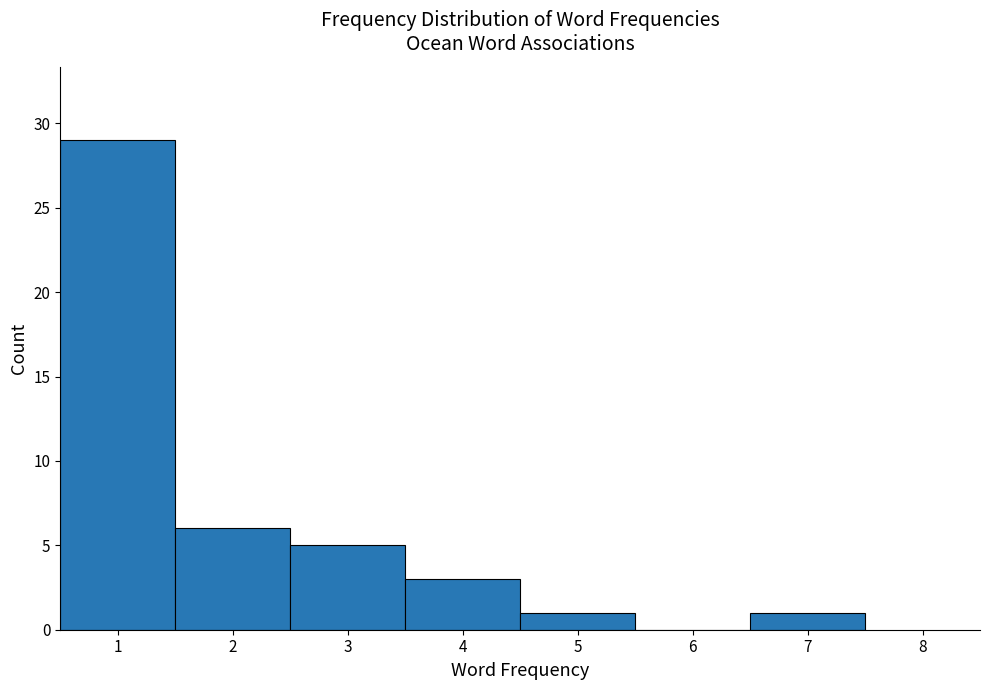

Over which range of the x-axis is the bar tallest?

0.5 to 1.5